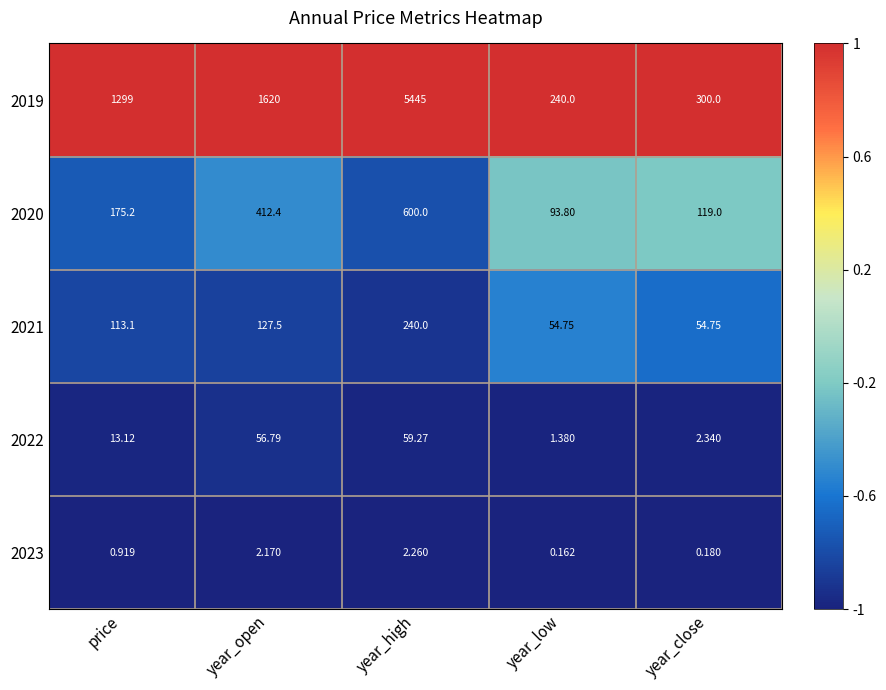

What is the difference between the highest and lowest values at price?

1298.1